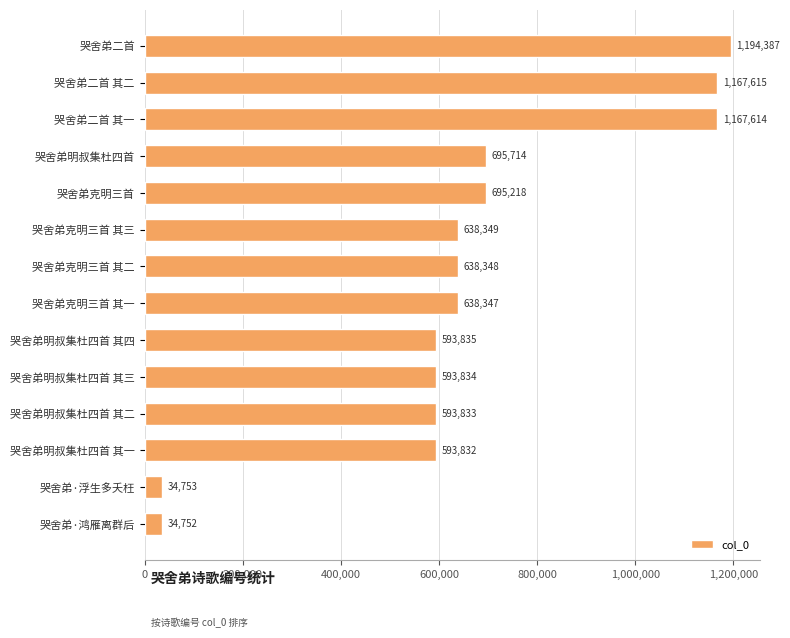

The chart shows a value of 1167615 at 哭舍弟二首 其二. True or false?

True